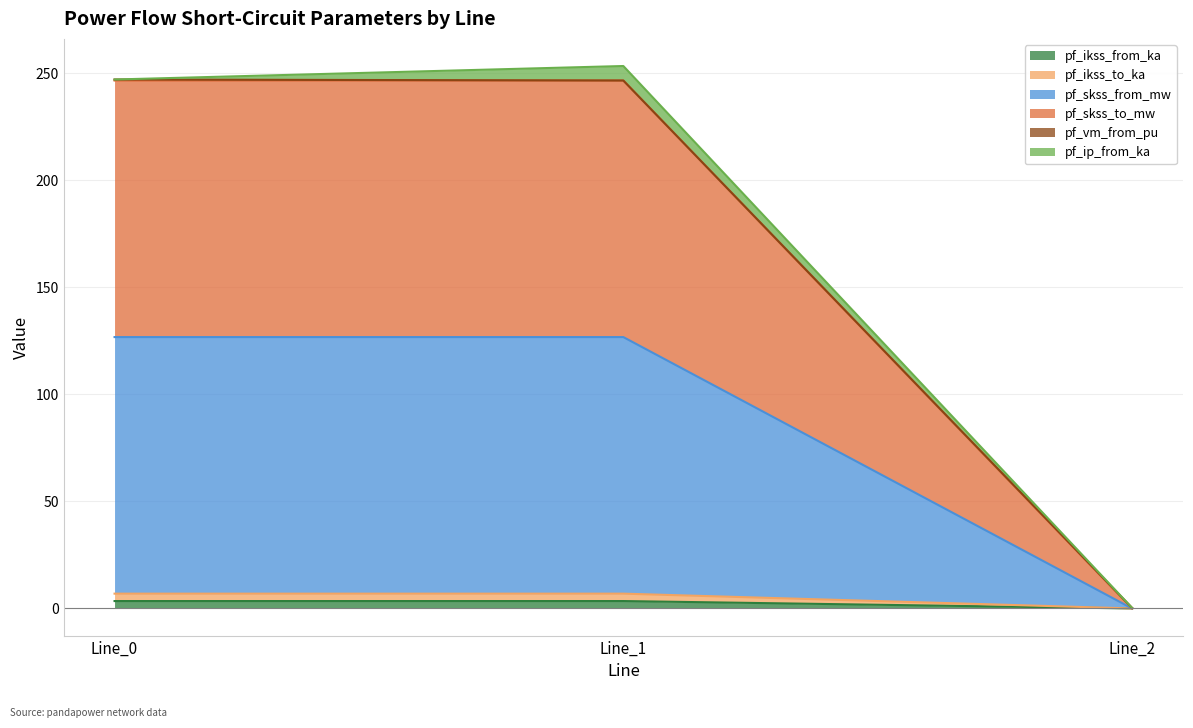

Does the chart have visible grid lines?

Yes